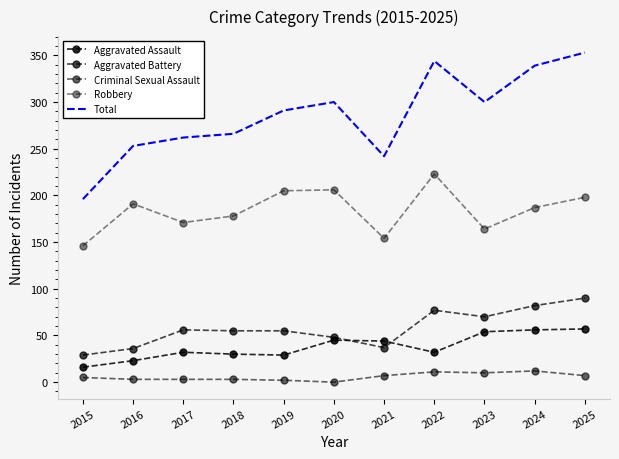

In Aggravated Assault, how many points are lower than both neighbors (excluding endpoints)?

2